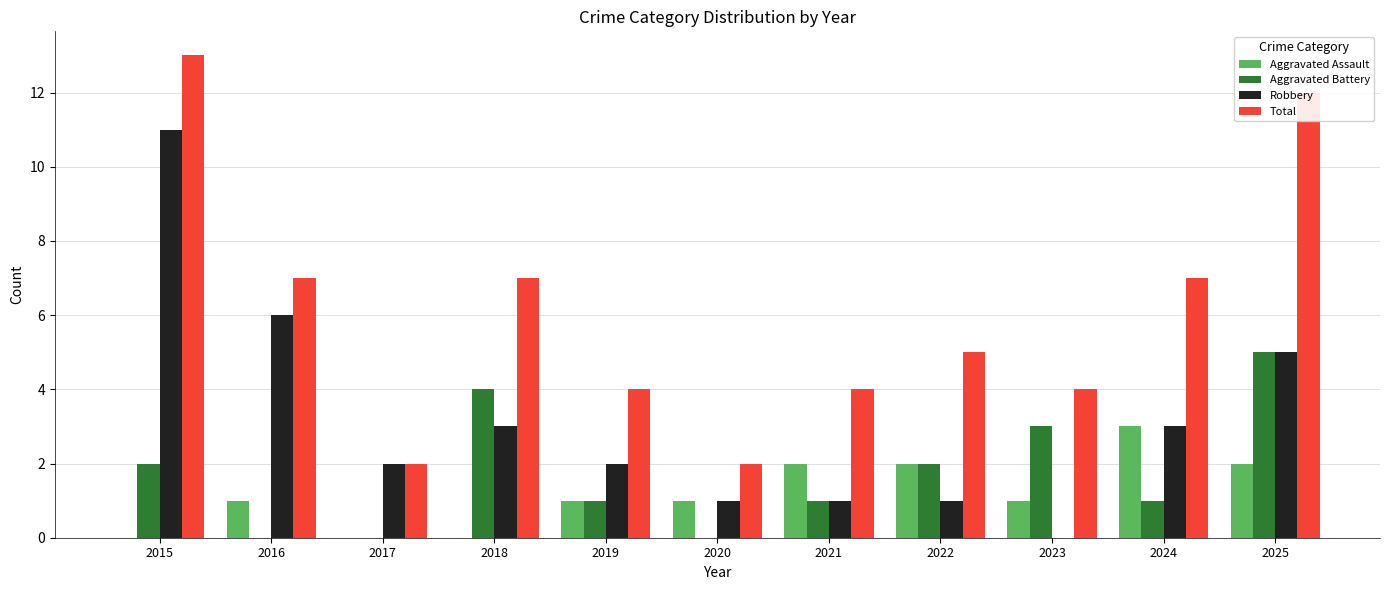

At which label does Aggravated Assault reach its peak?

2024